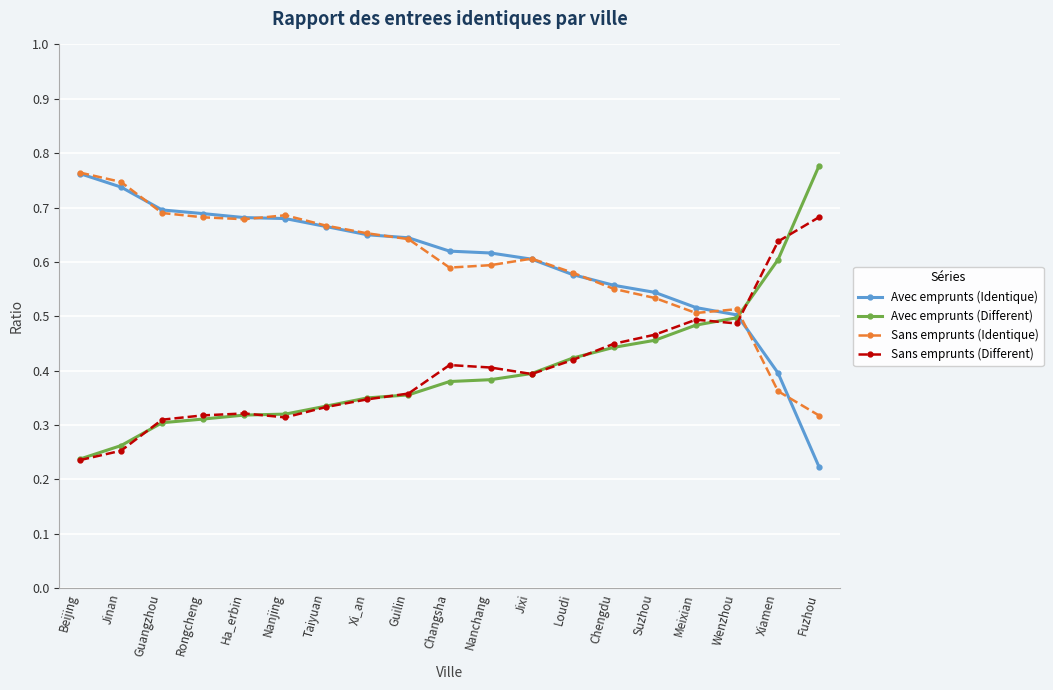

True or false: Sans emprunts (Identique) has more than 0 points higher than both neighbors.

True